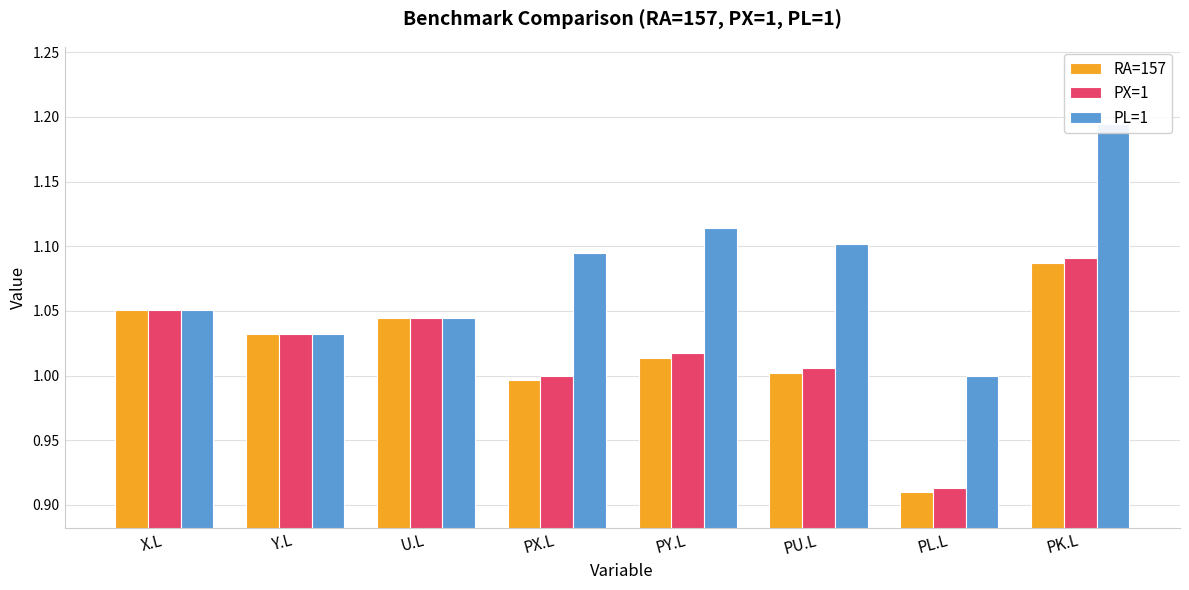

How many bars are there in each group?

3